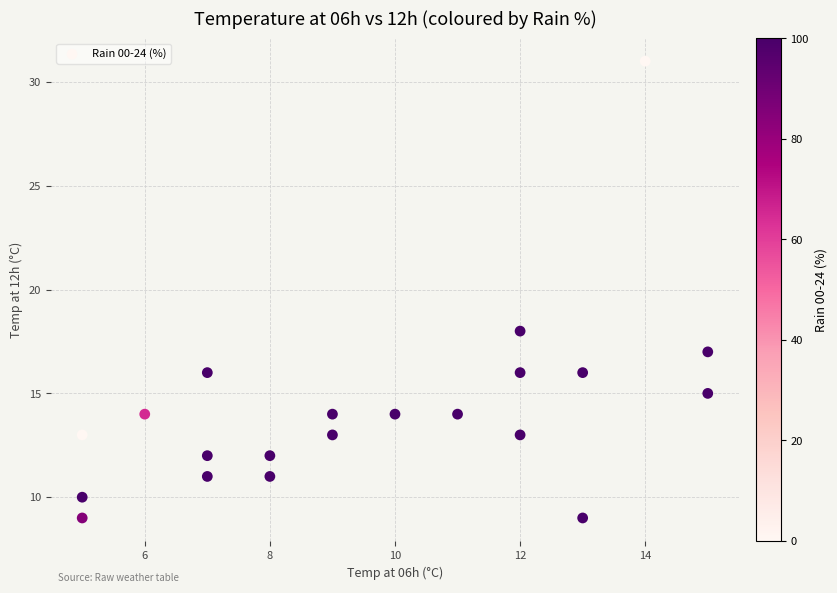

What Y value in the scatter plot is closest to 20?

18